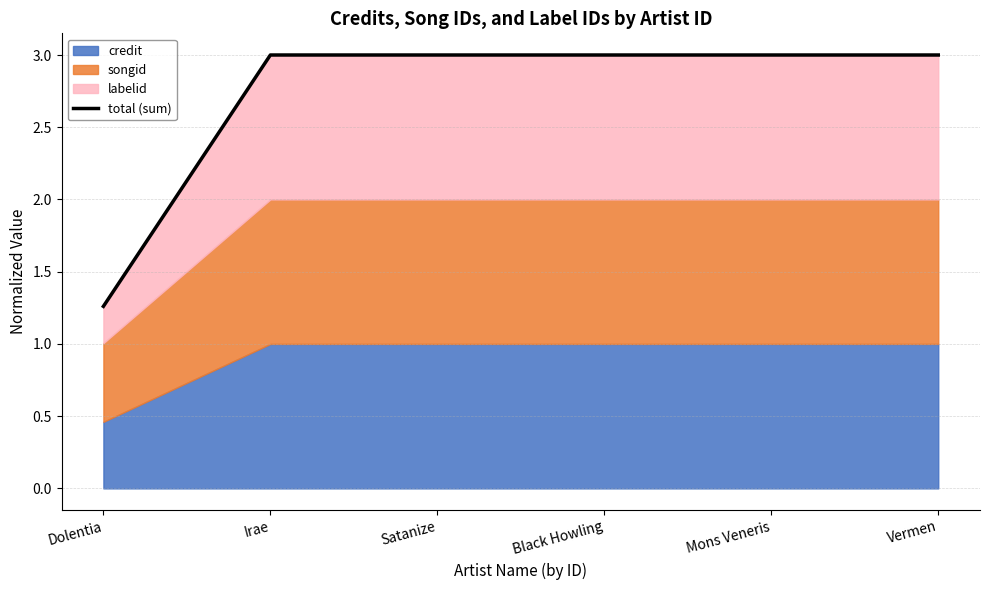

True or false: there are more than 2 points higher than both neighbors.

False